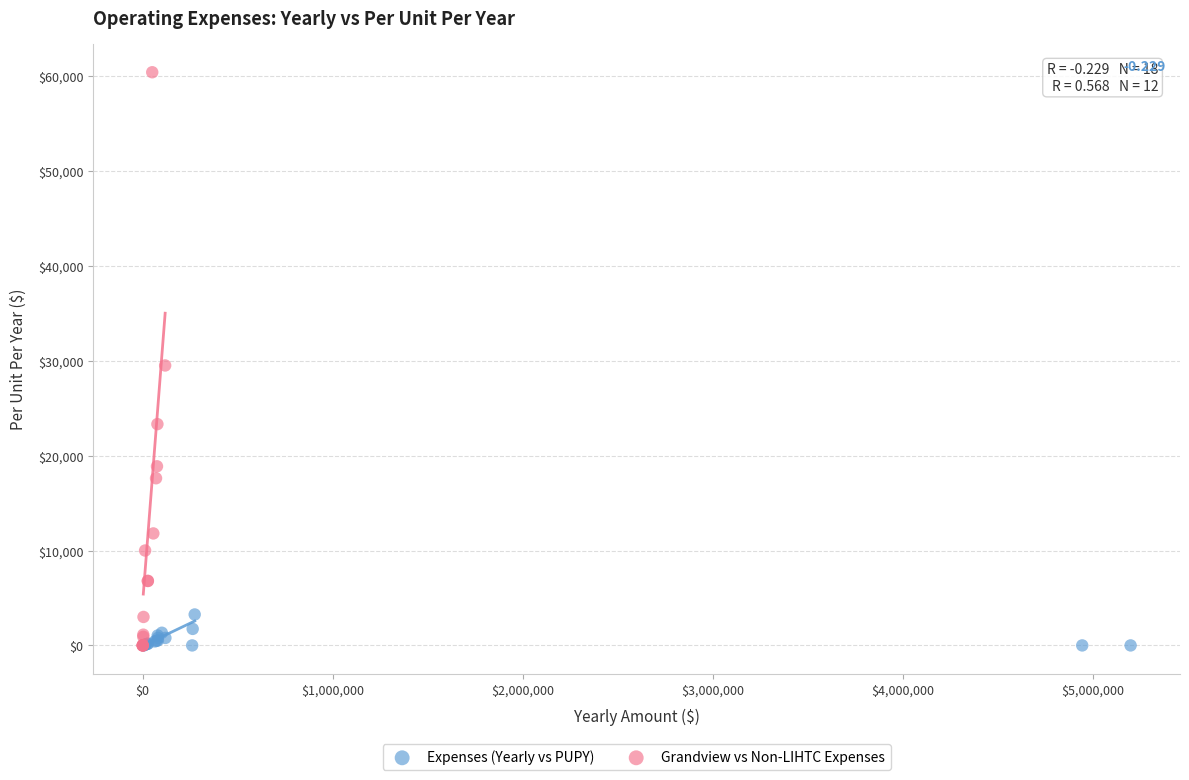

Which series has the widest spread of Y values?

Grandview vs Non-LIHTC Expenses